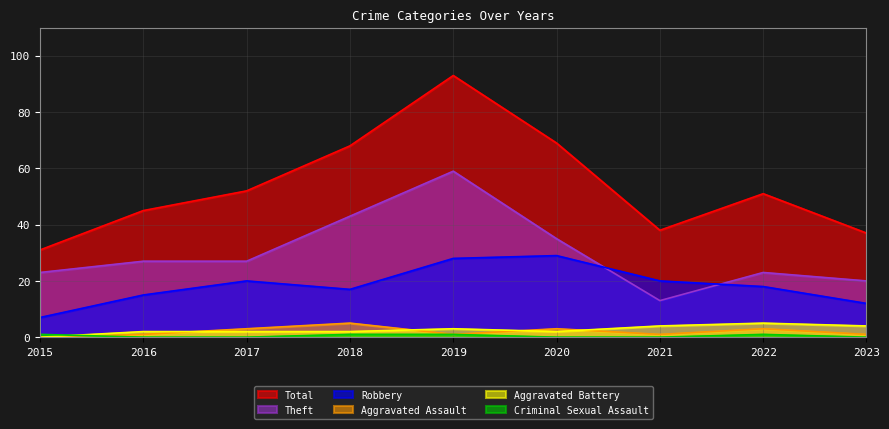

At 2017, list the series in order from largest to smallest.

Total, Theft, Robbery, Aggravated Assault, Aggravated Battery, Criminal Sexual Assault